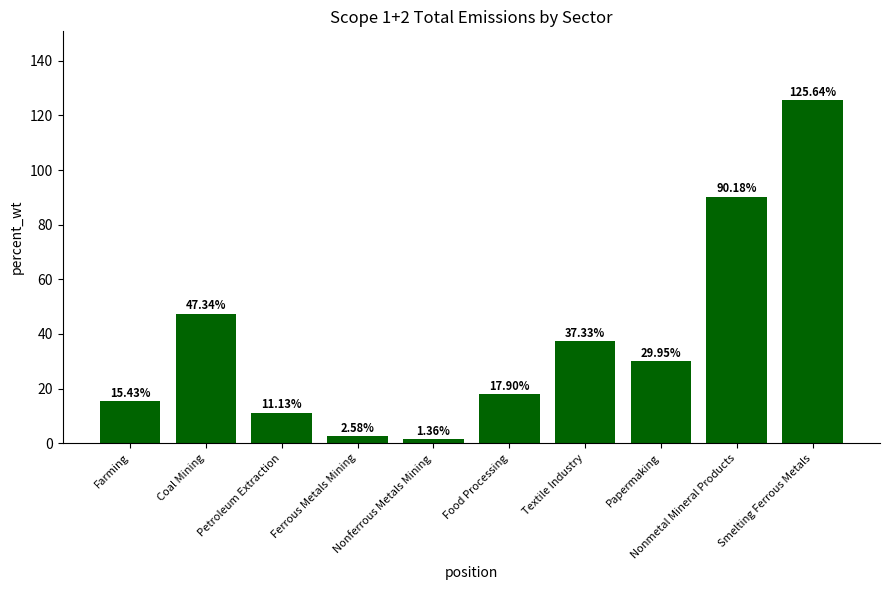

How many data points does each series have?

10